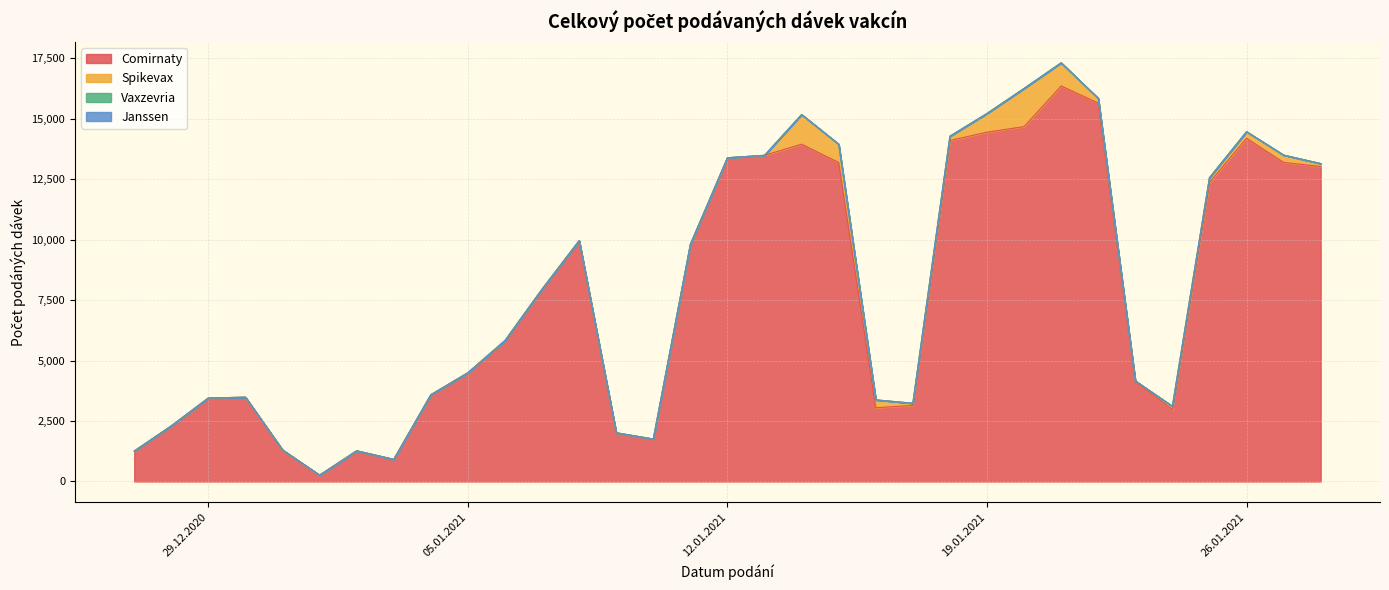

List the labels in order of Janssen value, largest first.

27.12.2020, 28.12.2020, 29.12.2020, 30.12.2020, 31.12.2020, 01.01.2021, 02.01.2021, 03.01.2021, 04.01.2021, 05.01.2021, 06.01.2021, 07.01.2021, 08.01.2021, 09.01.2021, 10.01.2021, 11.01.2021, 12.01.2021, 13.01.2021, 14.01.2021, 15.01.2021, 16.01.2021, 17.01.2021, 18.01.2021, 19.01.2021, 20.01.2021, 21.01.2021, 22.01.2021, 23.01.2021, 24.01.2021, 25.01.2021, 26.01.2021, 27.01.2021, 28.01.2021